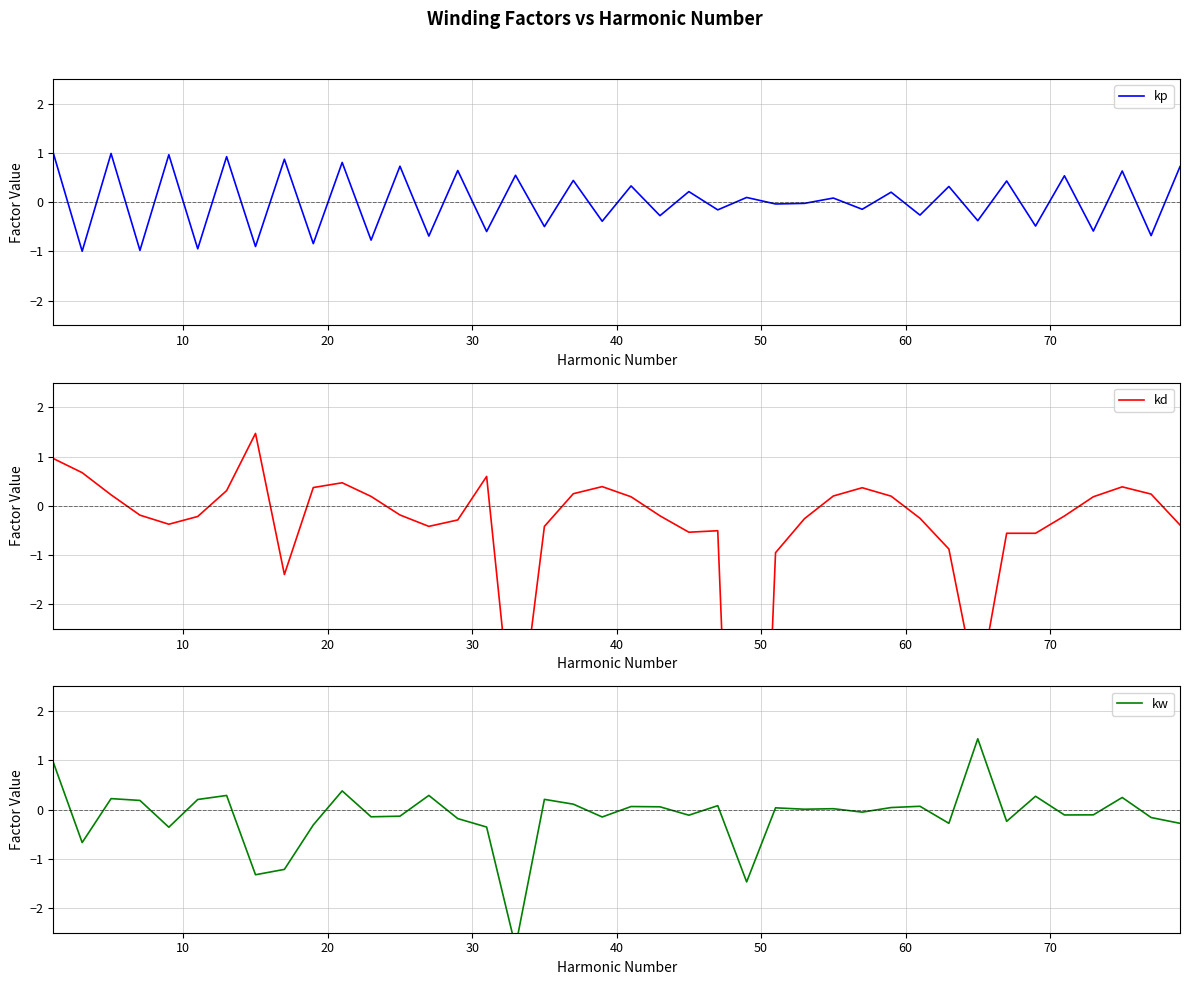

What are all the series names shown in the legend?

kp, kd, kw